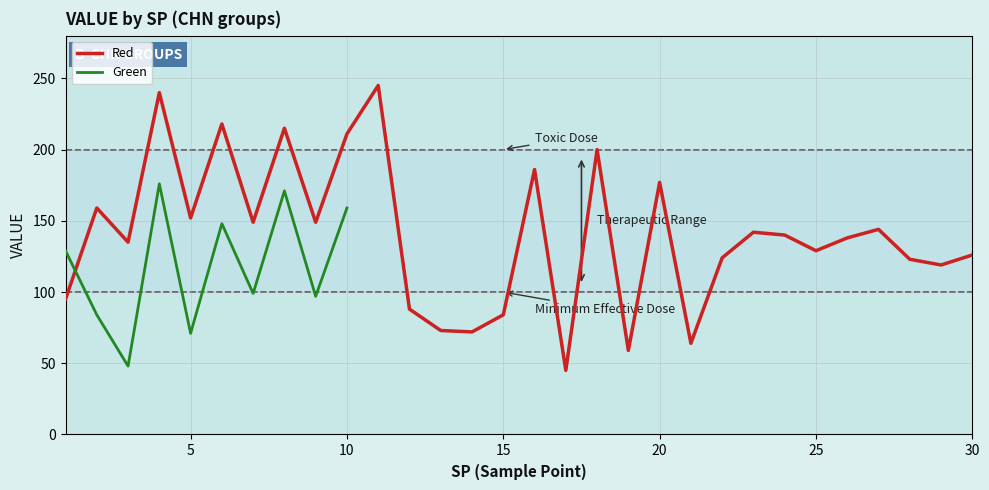

List the labels in order of value, largest first.

11, 4, 6, 8, 10, 18, 16, 20, 2, 5, 7, 9, 27, 23, 24, 26, 3, 25, 30, 22, 28, 29, 1, 12, 15, 13, 14, 21, 19, 17